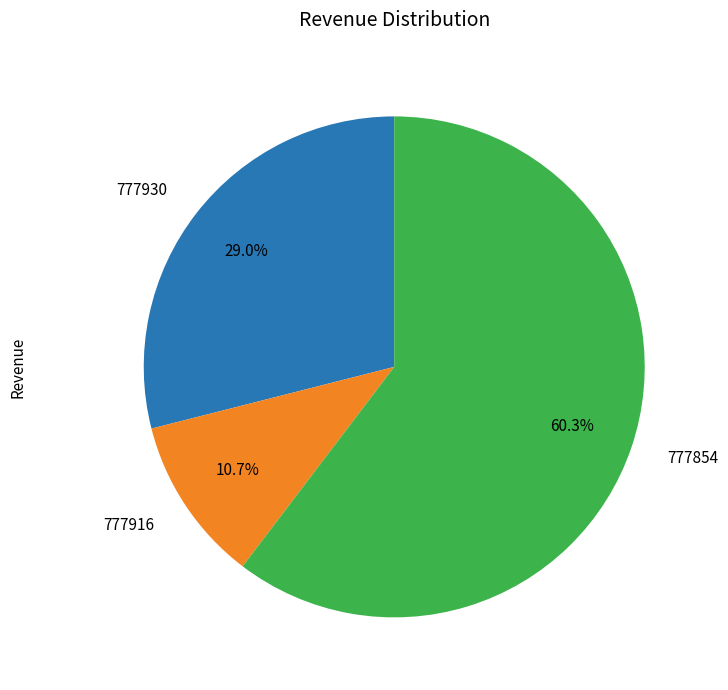

Which has a higher value, 777854 or 777930?

777854